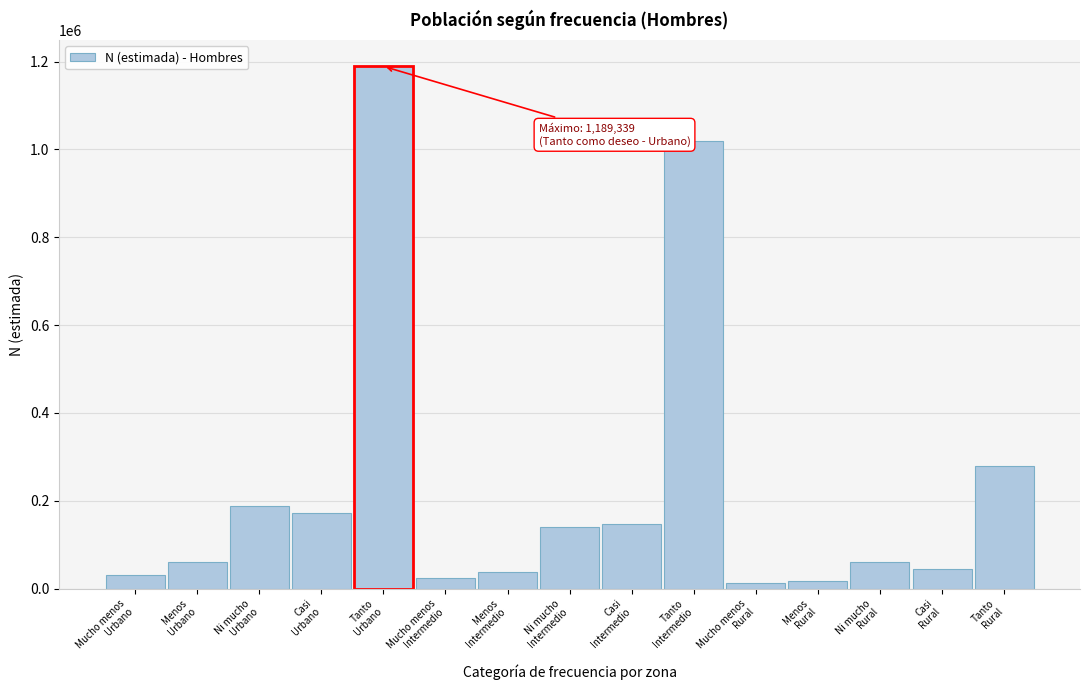

What is the average value?

228370